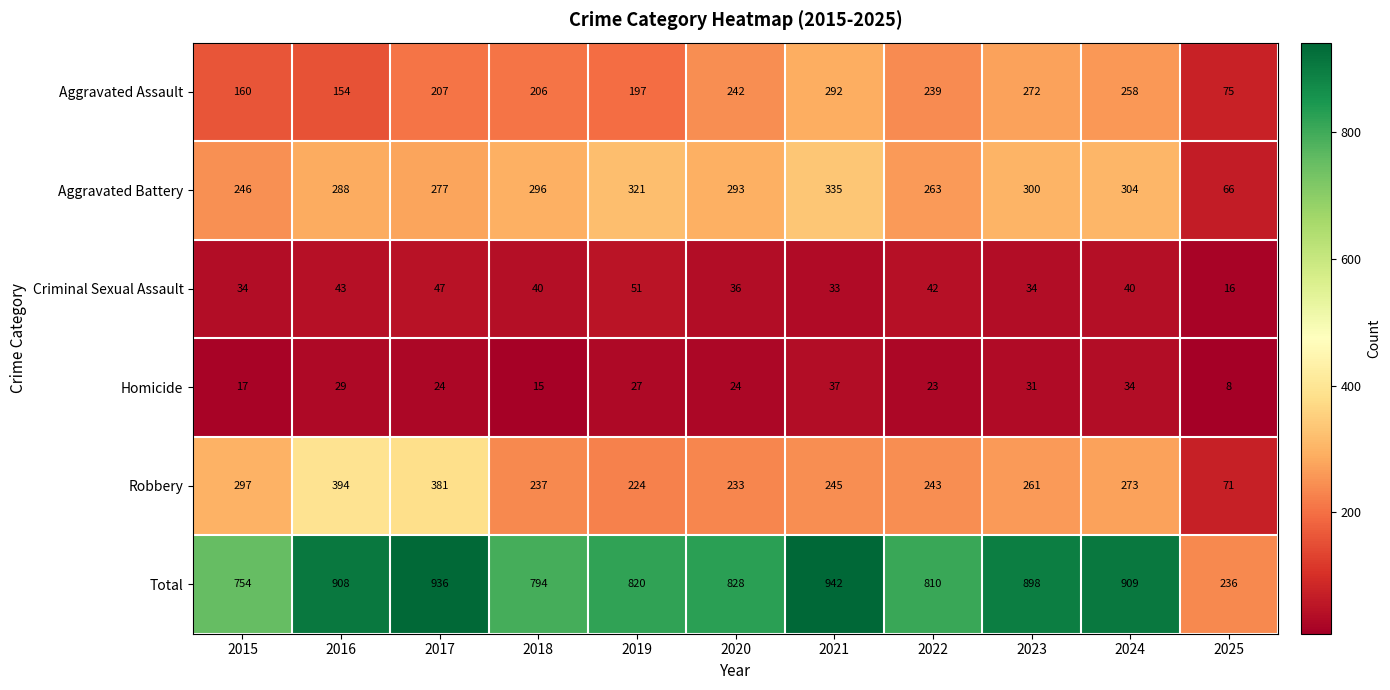

Read the Criminal Sexual Assault value at 2022, to the nearest 10.

40